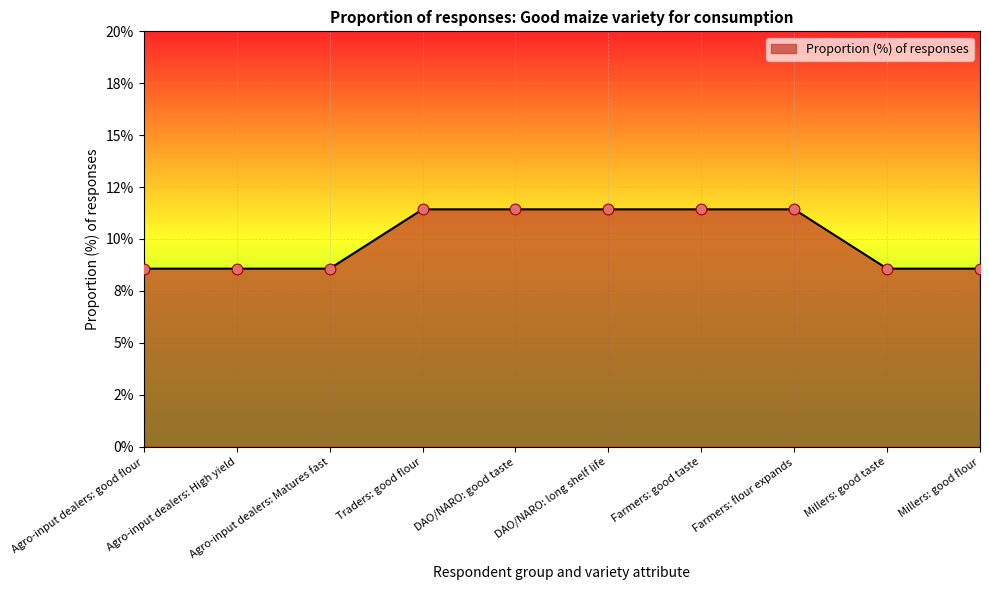

Is this an area chart (filled region under the line)?

Yes